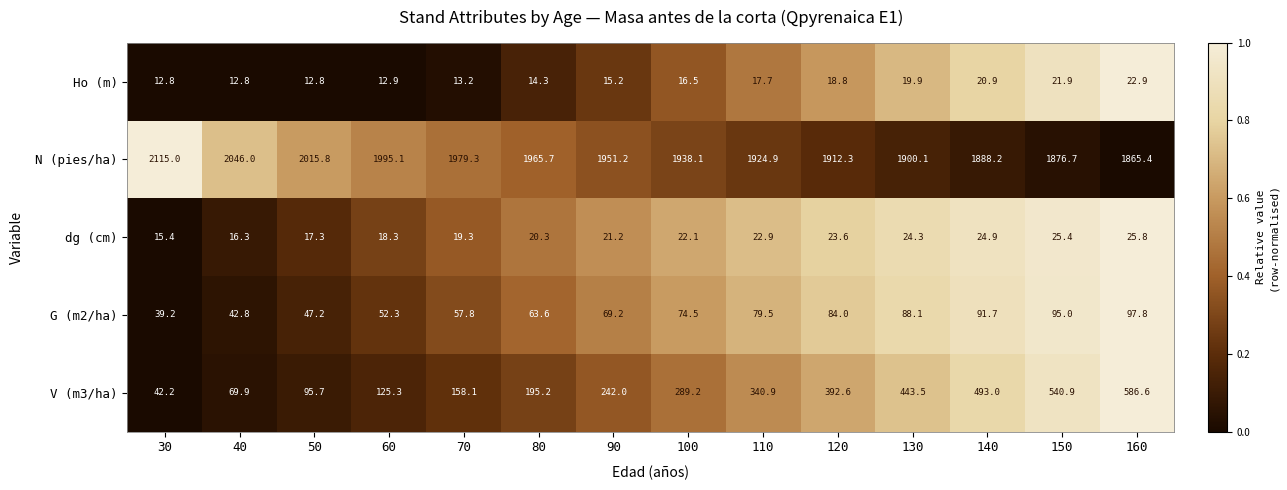

What is the minimum value for G (m2/ha)?

39.2